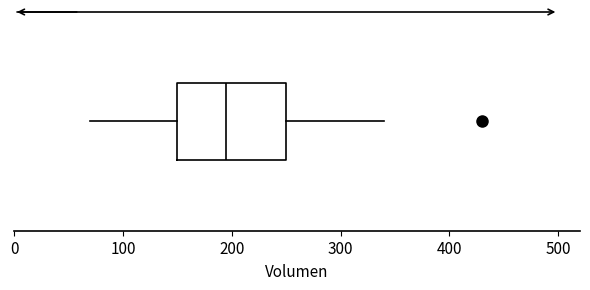

Transcribe this box plot: give where the median line is, the range the box spans, and where the two whiskers end, as read against the x-axis. The values are not printed on the chart, so give them approximately, as read against the axis.

median 200, box 150 to 250, whiskers 70 to 340